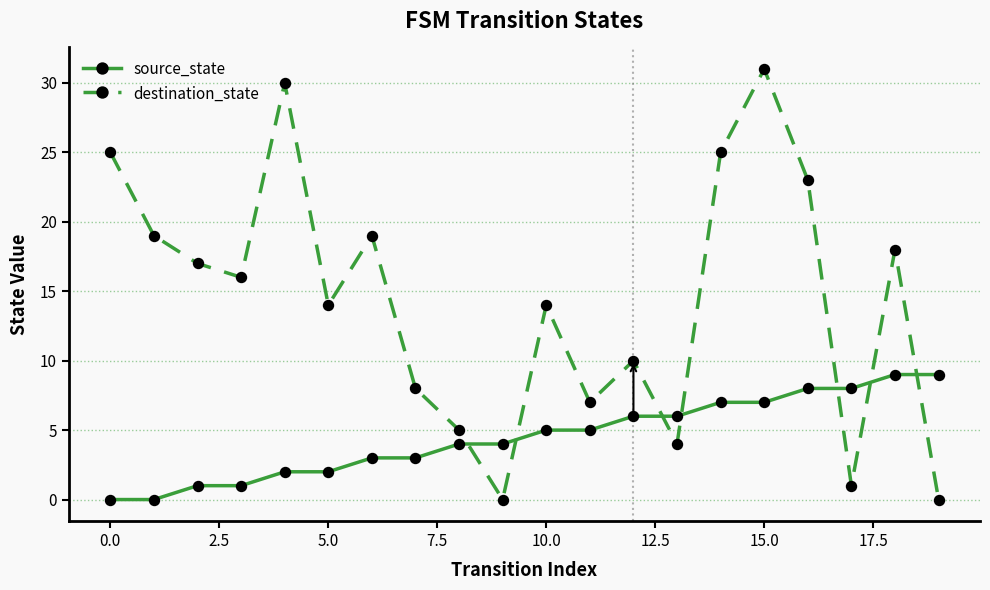

Reading left to right, transcribe all the data shown in this chart.

source_state: 0	0	1	1	2	2	3	3	4	4	5	5	6	6	7	7	8	8	9	9
destination_state: 25	19	17	16	30	14	19	8	5	0	14	7	10	4	25	31	23	1	18	0